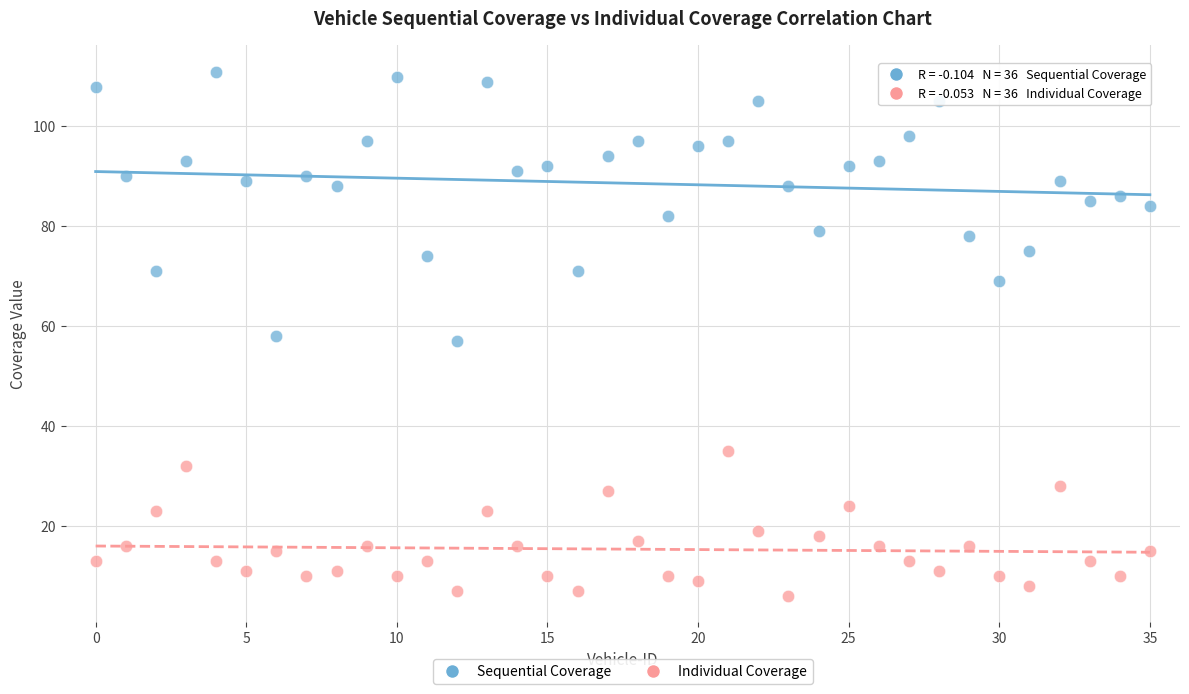

Across all data points, what is the range of Y values (max minus min)?

105